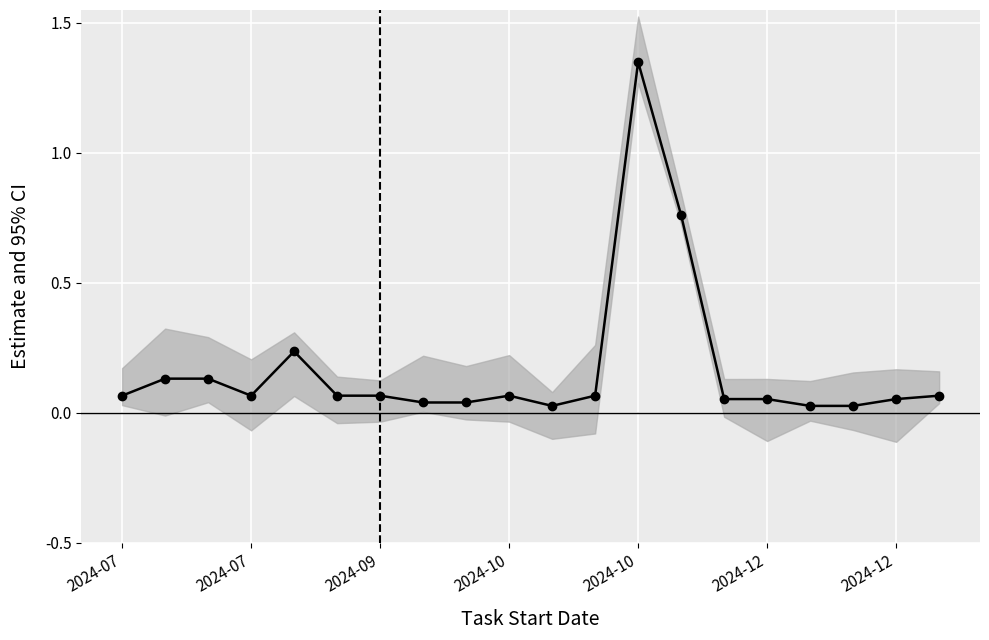

Does the chart display data point markers on the line(s)?

Yes